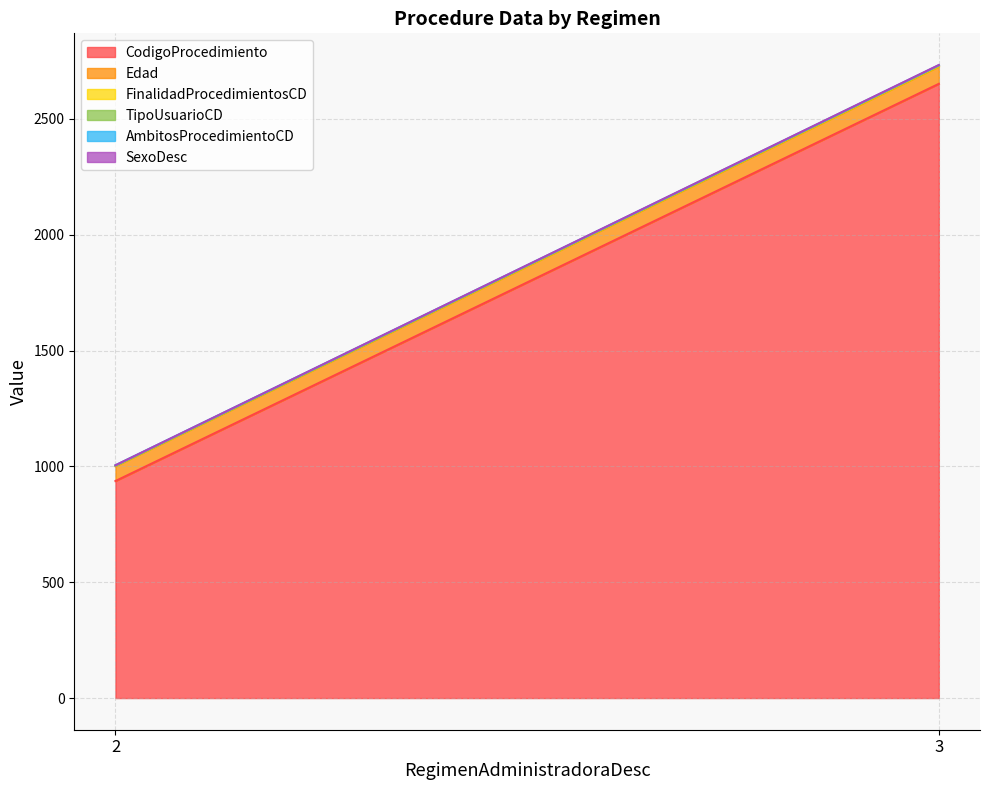

What is the highest value of the CodigoProcedimiento series?

2650.8